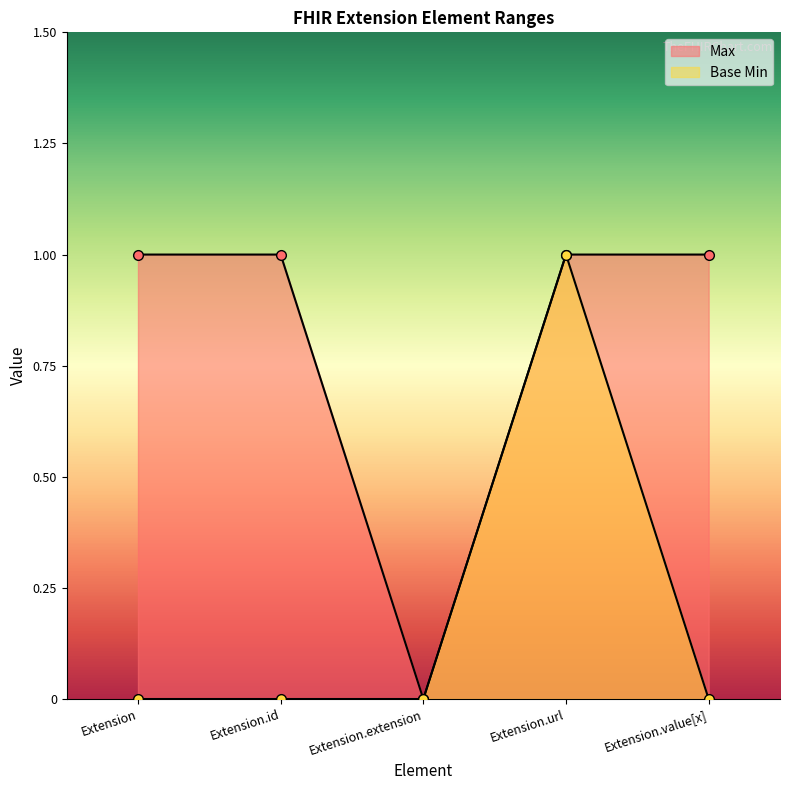

Is it true that Base Min equals 0 at Extension?

True